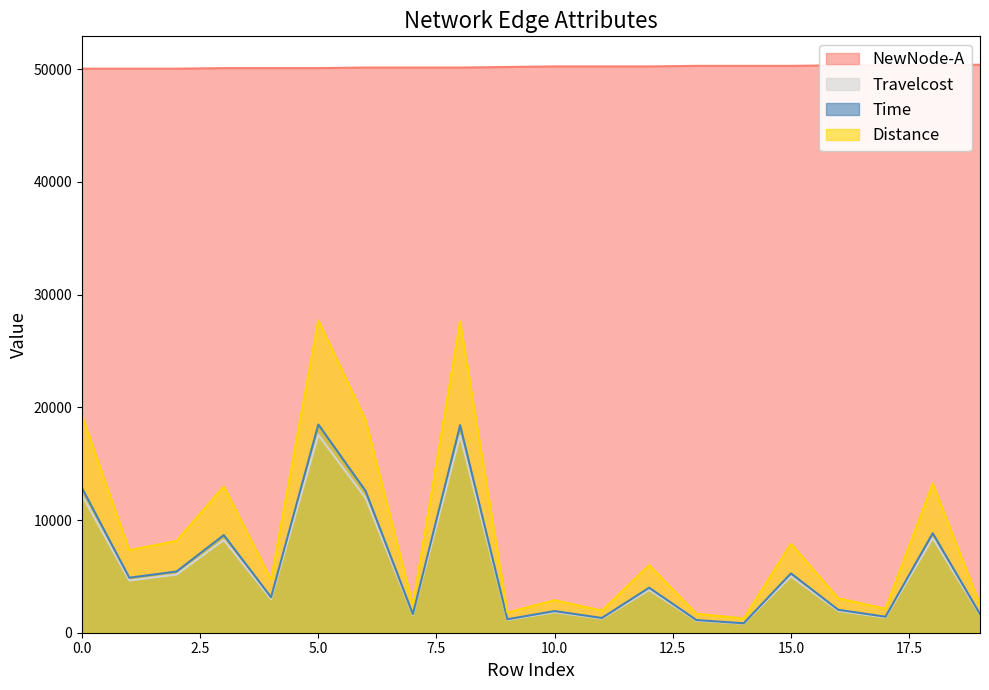

What are all the series names shown in the legend?

NewNode-A, Travelcost, Time, Distance